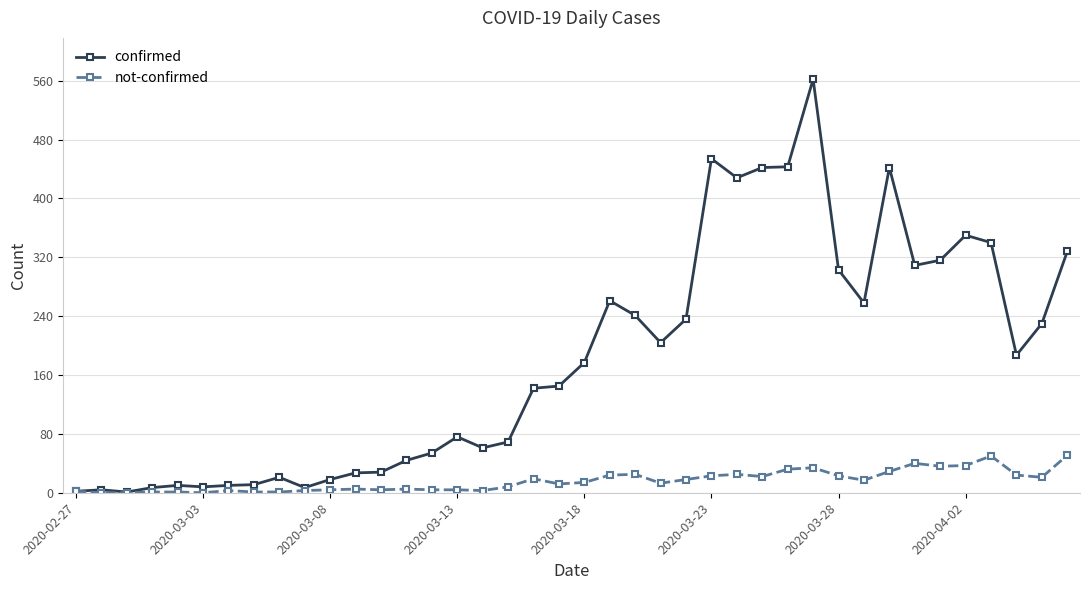

Which series has the largest total across all categories?

confirmed